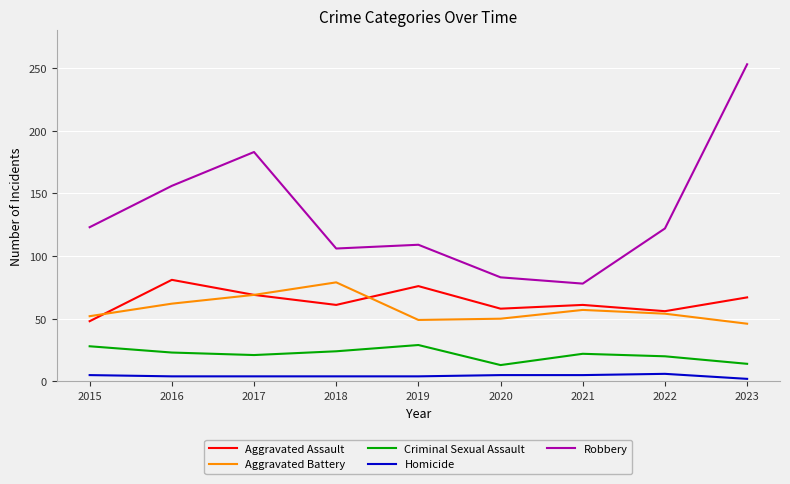

What is the difference between the maximum and minimum values in the Homicide series?

4